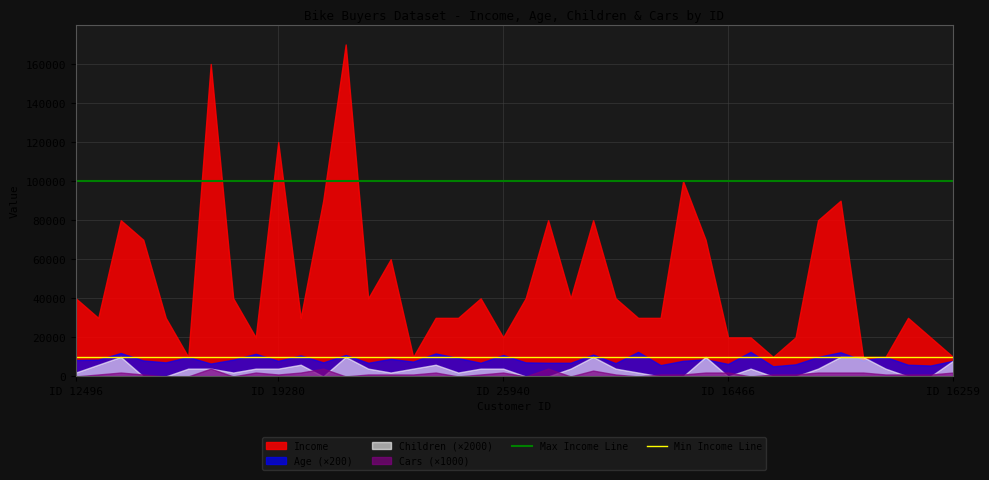

At which label does Min Income Line reach its minimum?

ID 12496